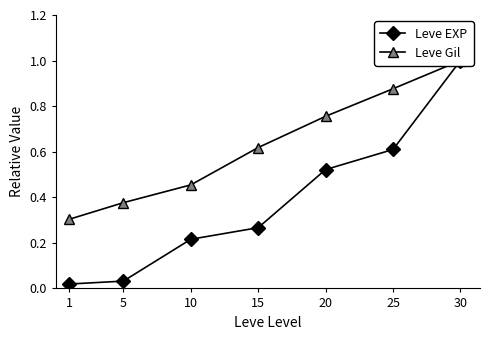

At which label does Leve EXP (normalized) reach its peak?

30